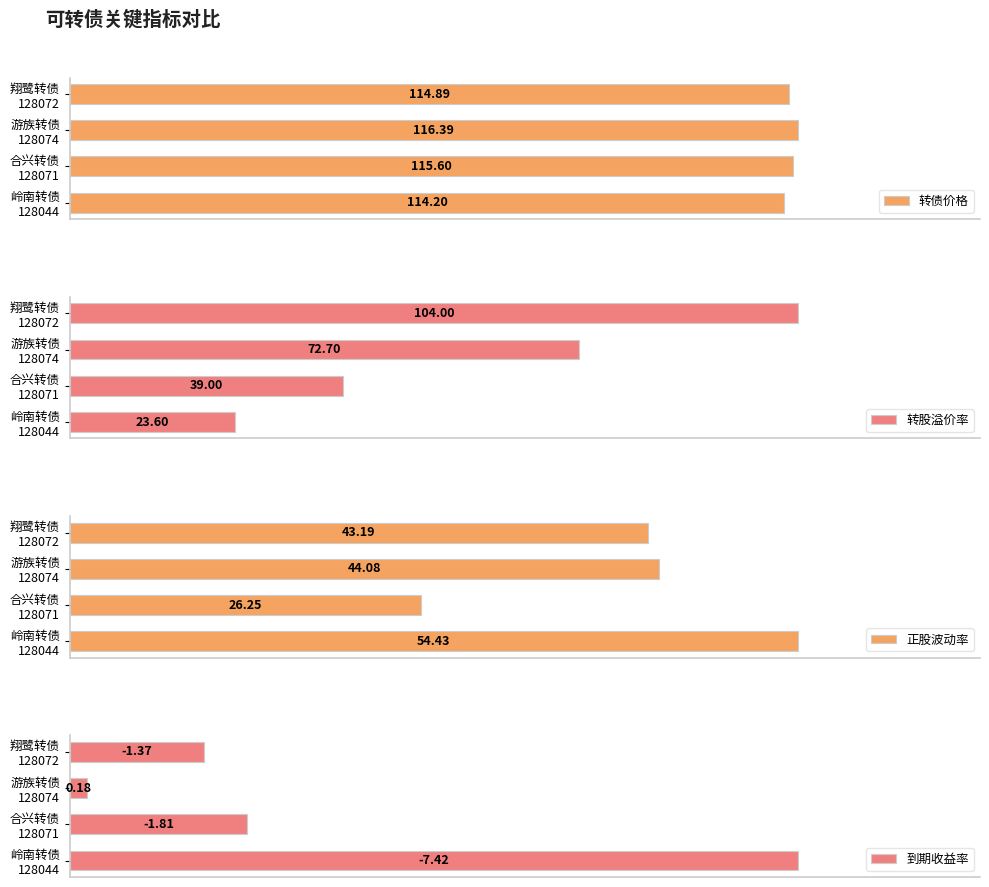

At 翔鹭转债 128072, list the series in order from largest to smallest.

转债价格, 转股溢价率, 正股波动率, 到期收益率